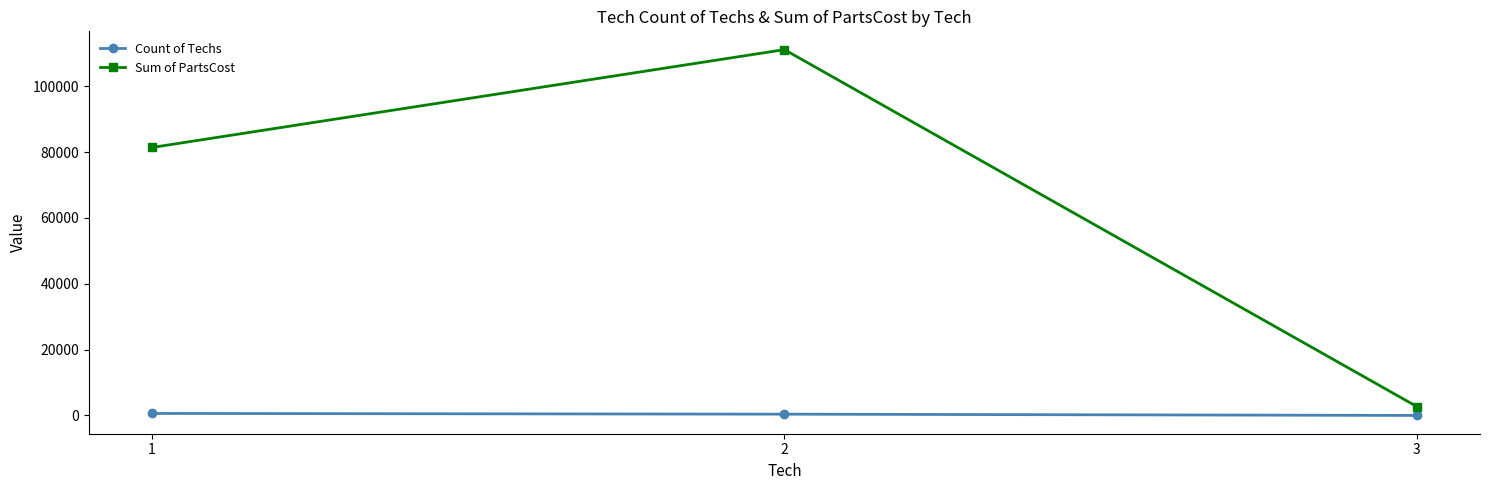

Which series has the largest total across all categories?

Sum of PartsCost